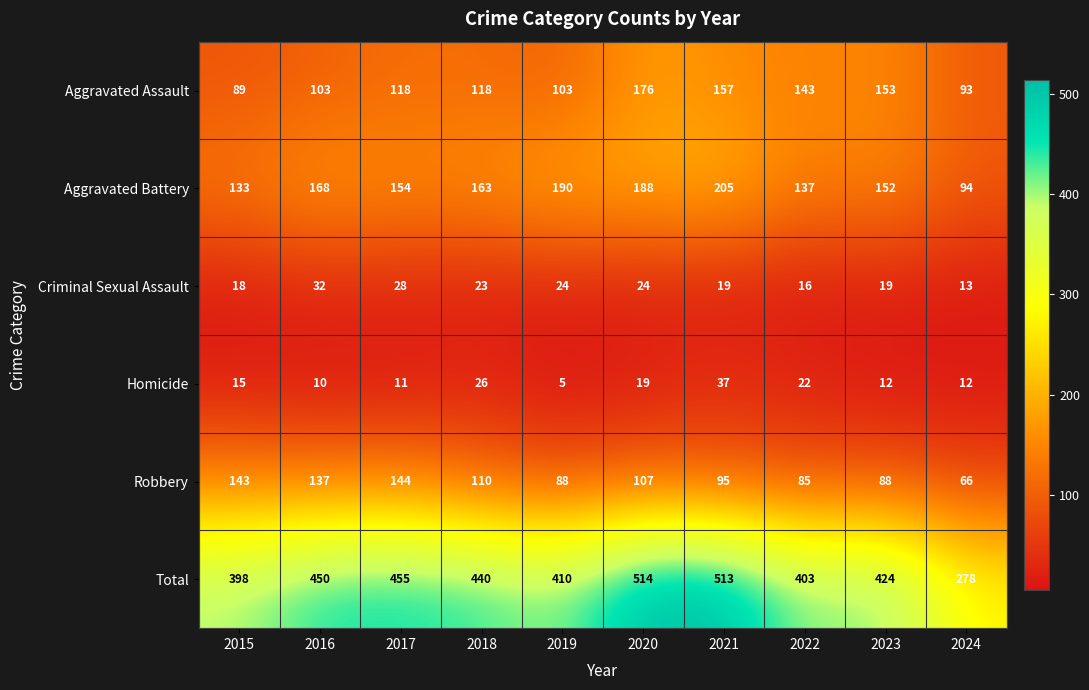

What is the sum of all Robbery values?

1063